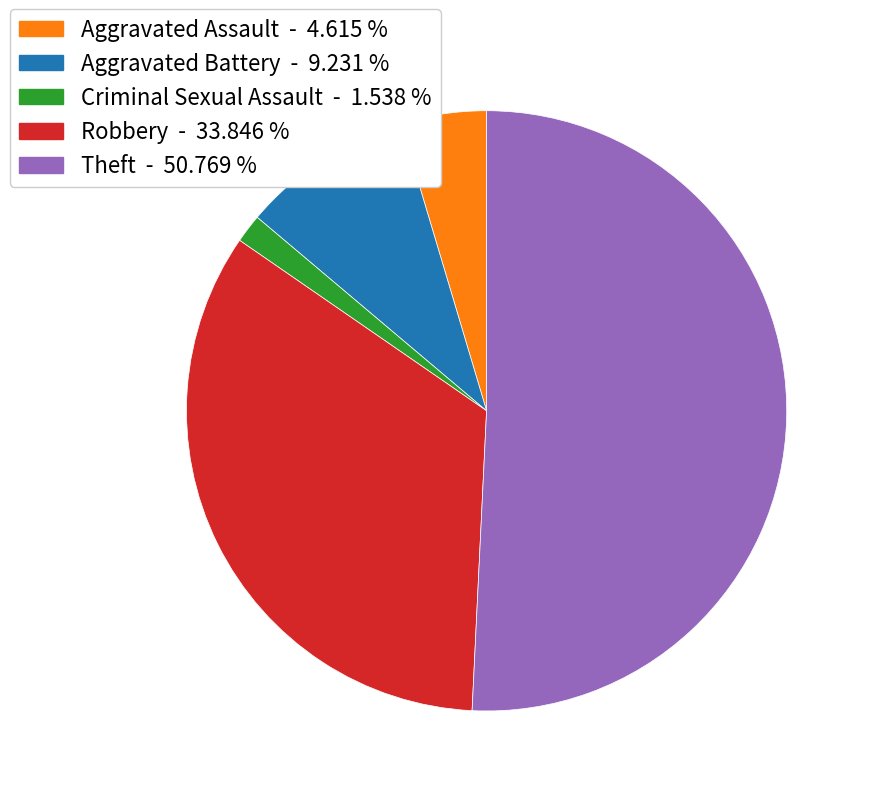

Between Aggravated Battery - 9.231 % and Criminal Sexual Assault - 1.538 %, which is larger?

Aggravated Battery - 9.231 %